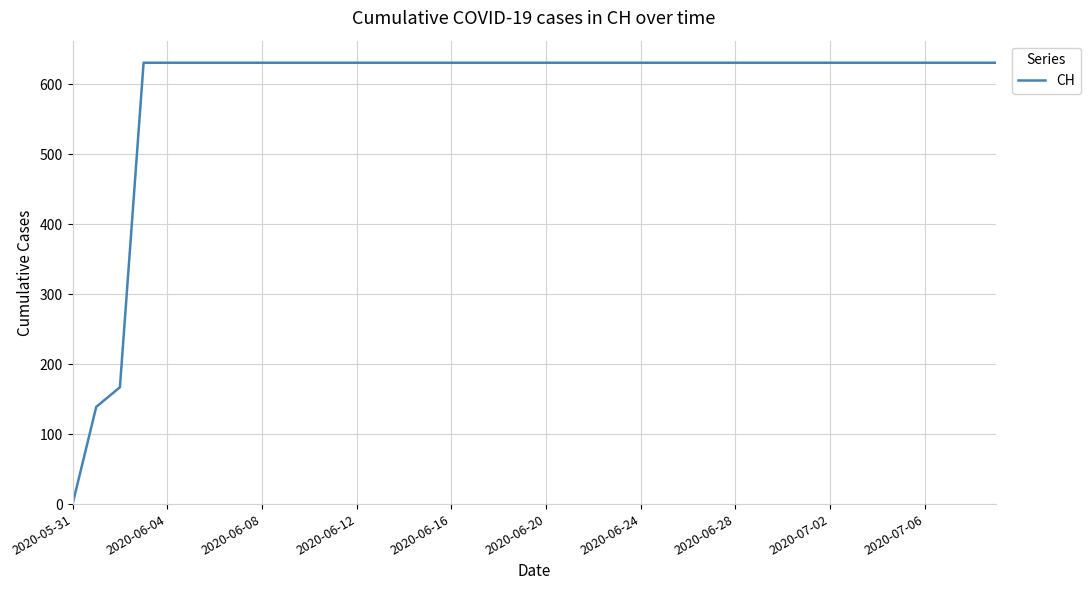

What is the maximum value shown in the chart?

631